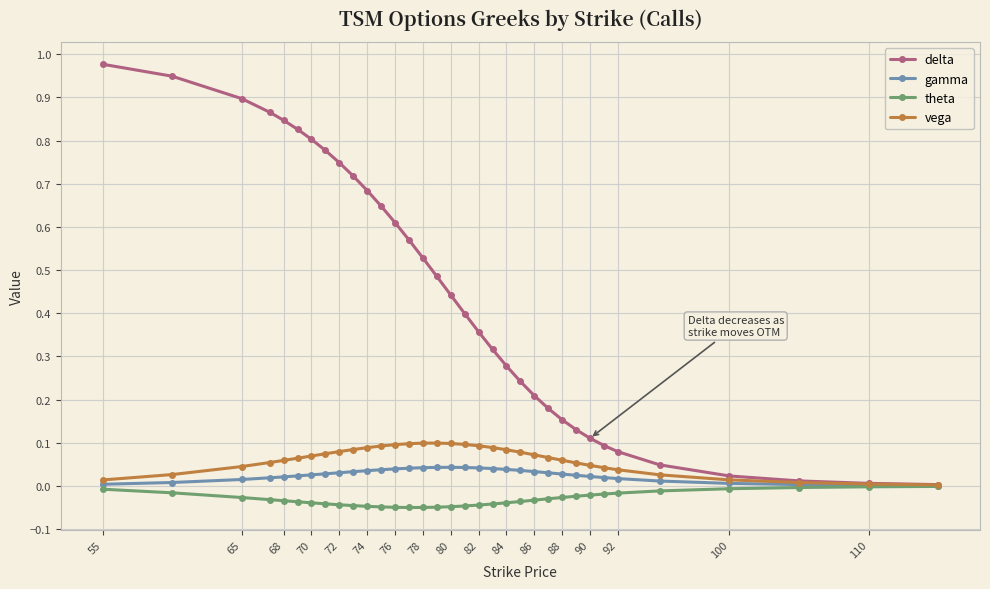

Which series has the largest total across all categories?

delta